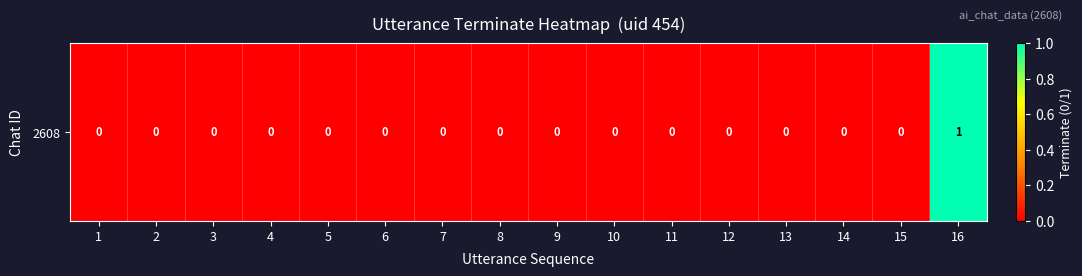

At which category does the chart reach its peak across all series?

16